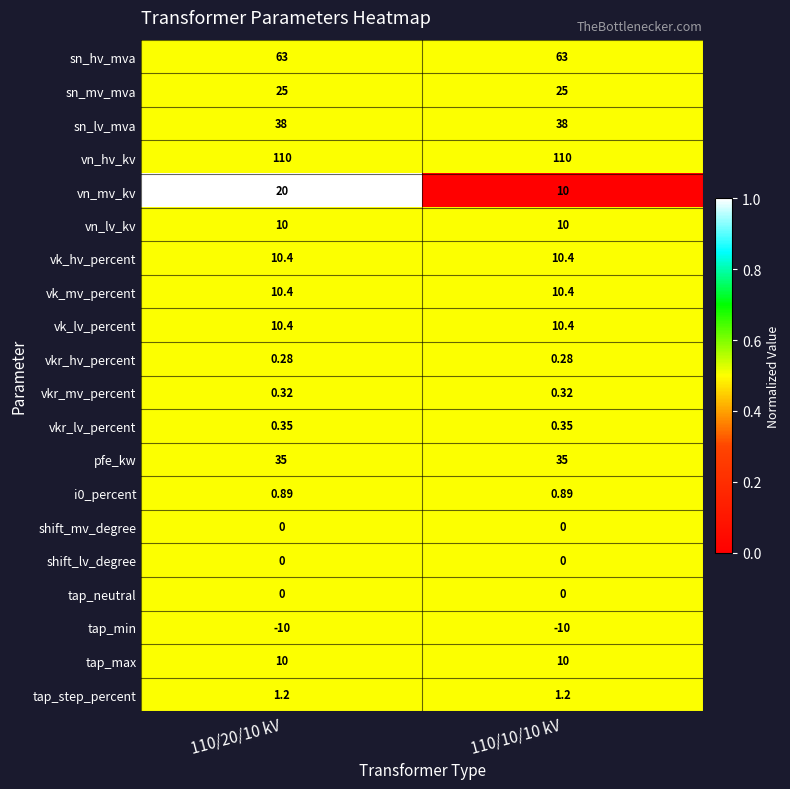

Which series has the largest range (max minus min)?

vn_mv_kv